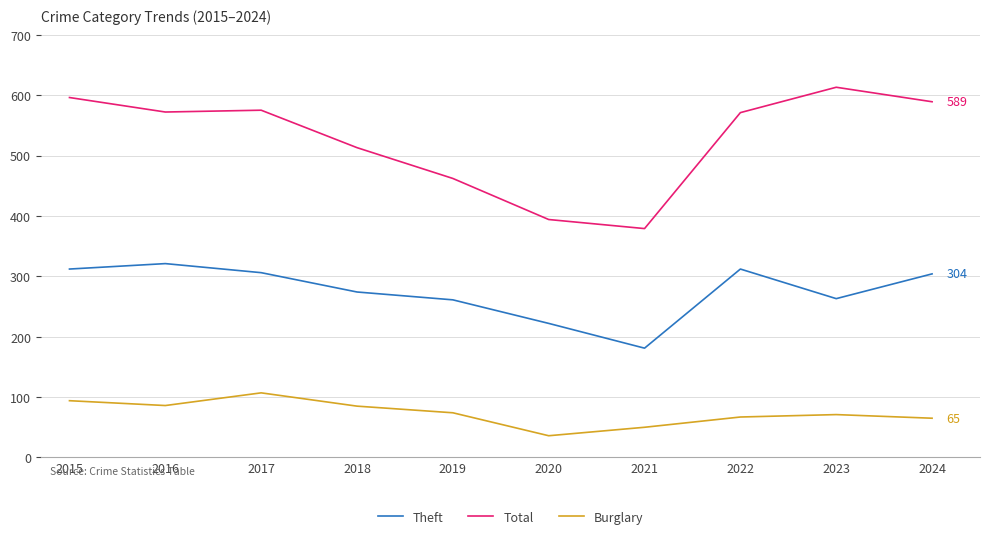

Which series has the largest total across all categories?

Total